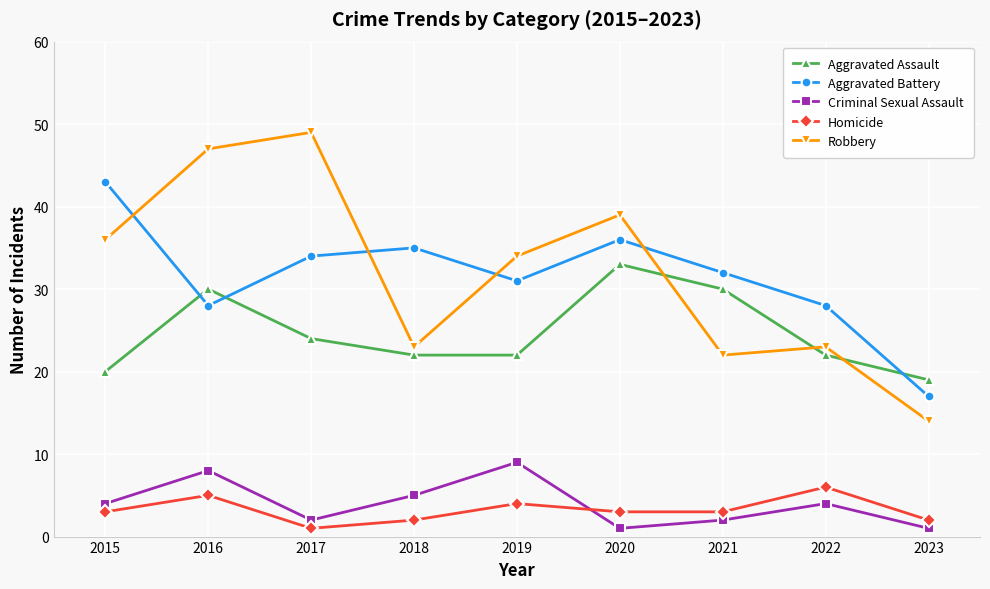

The value of Criminal Sexual Assault at 2016 is 12. True or false?

False